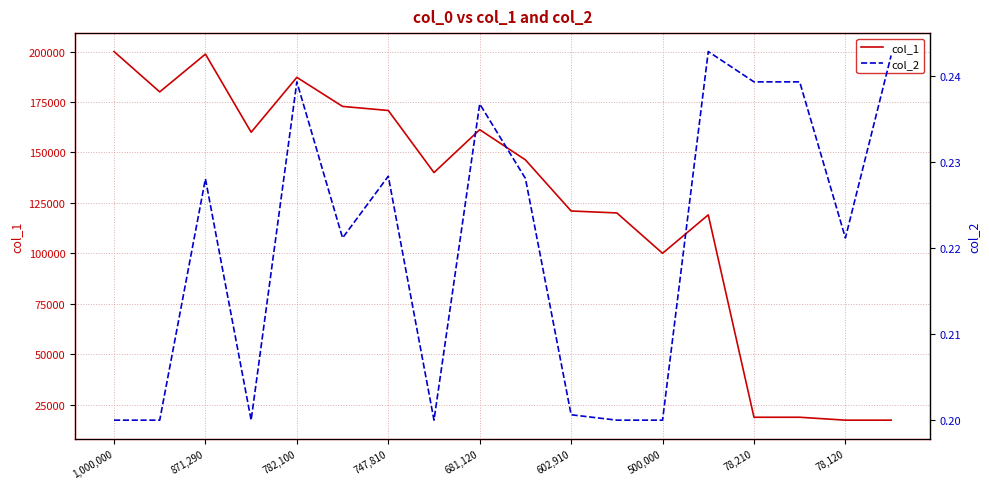

True or false: col_2 and col_1 intersect in this chart.

False